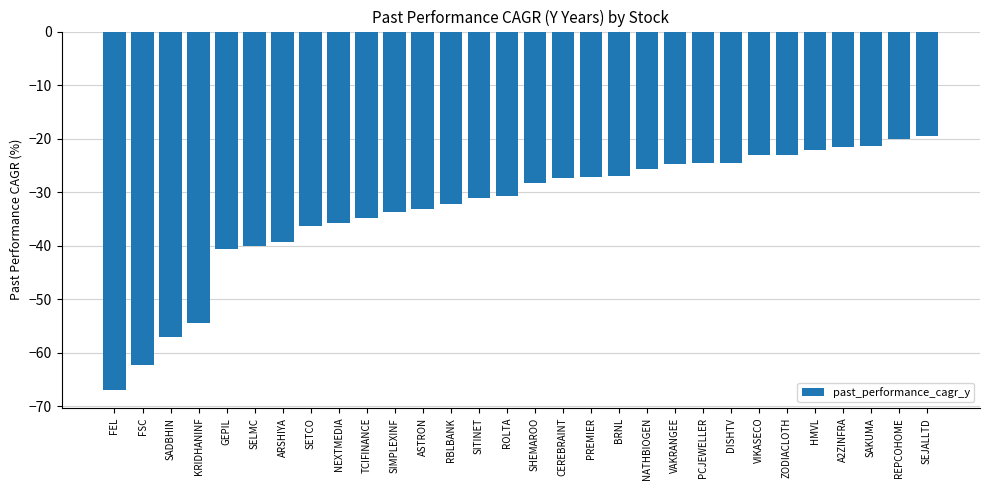

Are the bars horizontal?

No